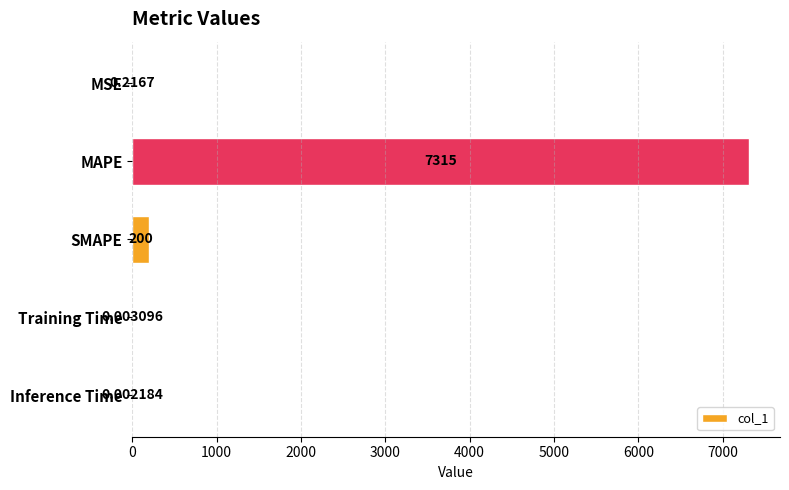

Between SMAPE and MAPE, which is larger?

MAPE